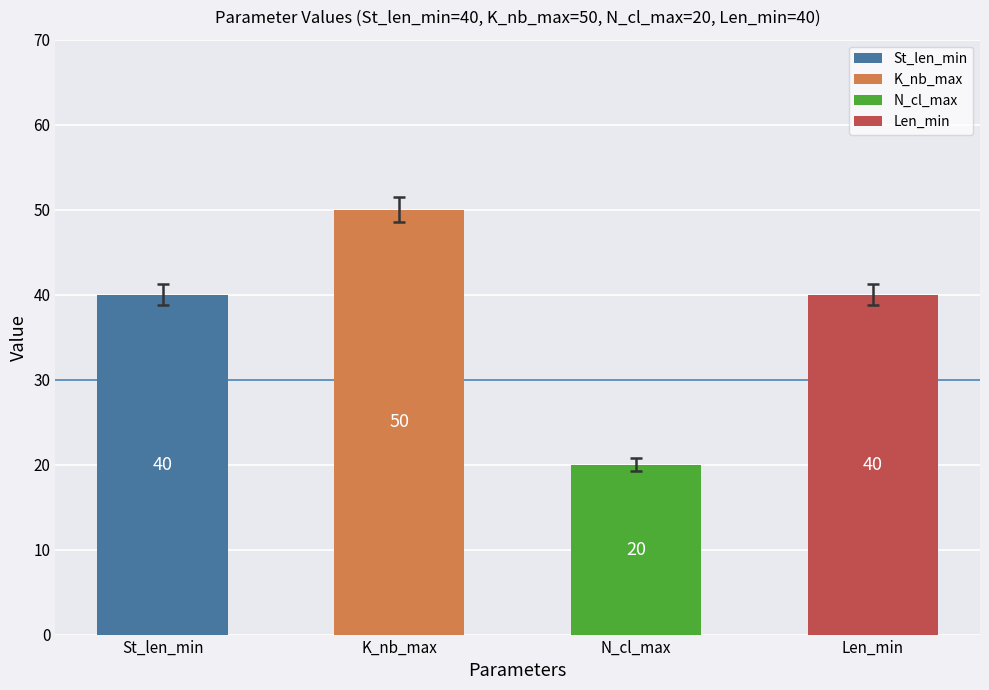

Reading right to left, list all the values displayed in this chart.

40	20	50	40